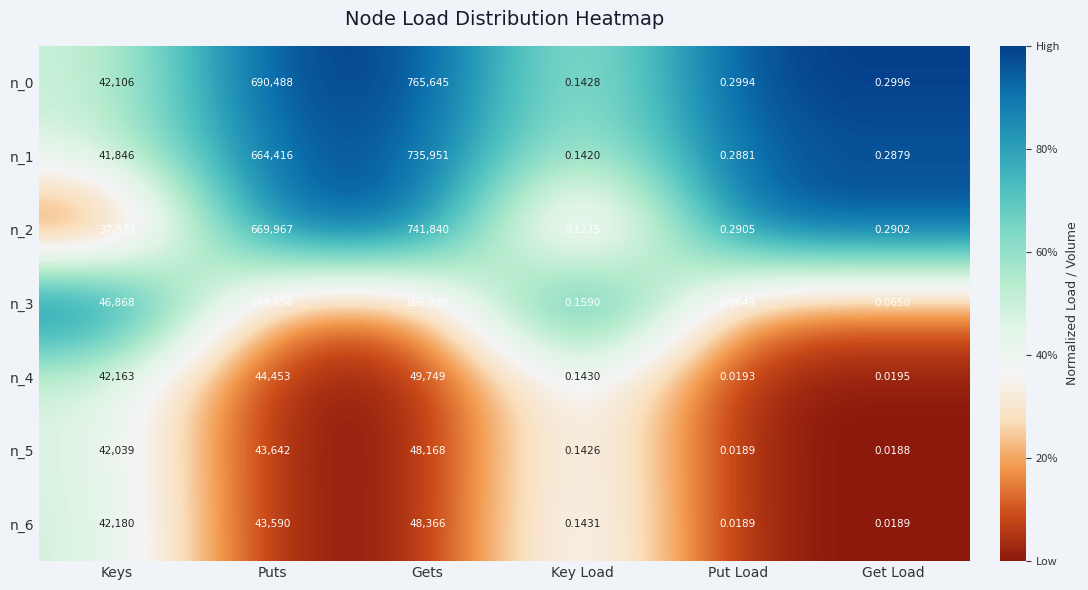

Rank the categories by n_3 value from lowest to highest.

Put Load, Get Load, Key Load, Keys, Puts, Gets